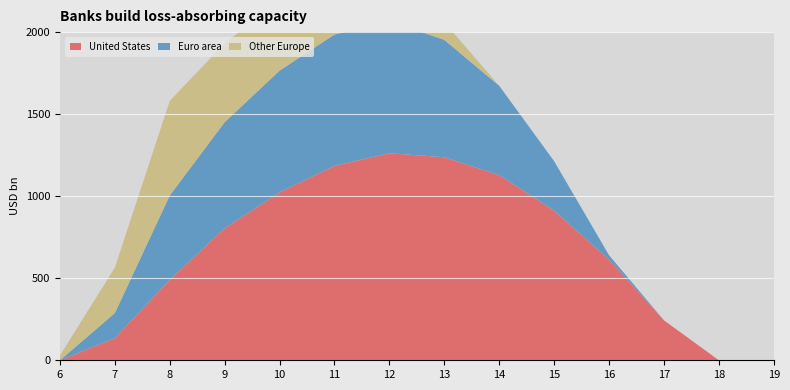

Reading left to right, what are all the values shown in this chart?

row_0: 0.0	134.3	489.3	804.0	1023.2	1185.2	1261.6	1237.4	1128.6	911.8	613.0	243.5	0.0	0.0
row_1: 0.0	153.2	514.8	646.9	742.1	800.2	806.9	715.3	544.1	301.4	26.8	0.0	0.0	0.0
row_2: 29.3	276.9	576.6	480.7	430.5	374.4	289.5	107.8	0.0	0.0	0.0	0.0	0.0	0.0